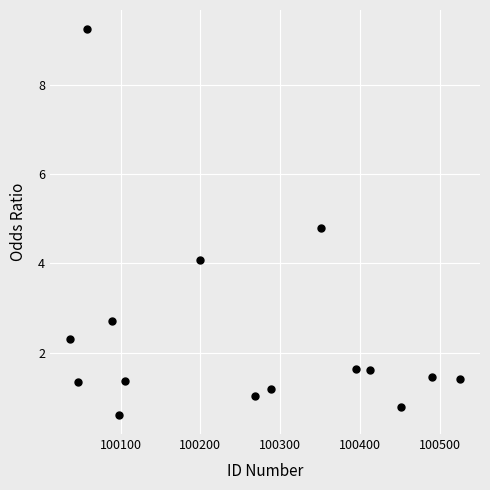

What is the range of Y values (max minus min)?

8.6